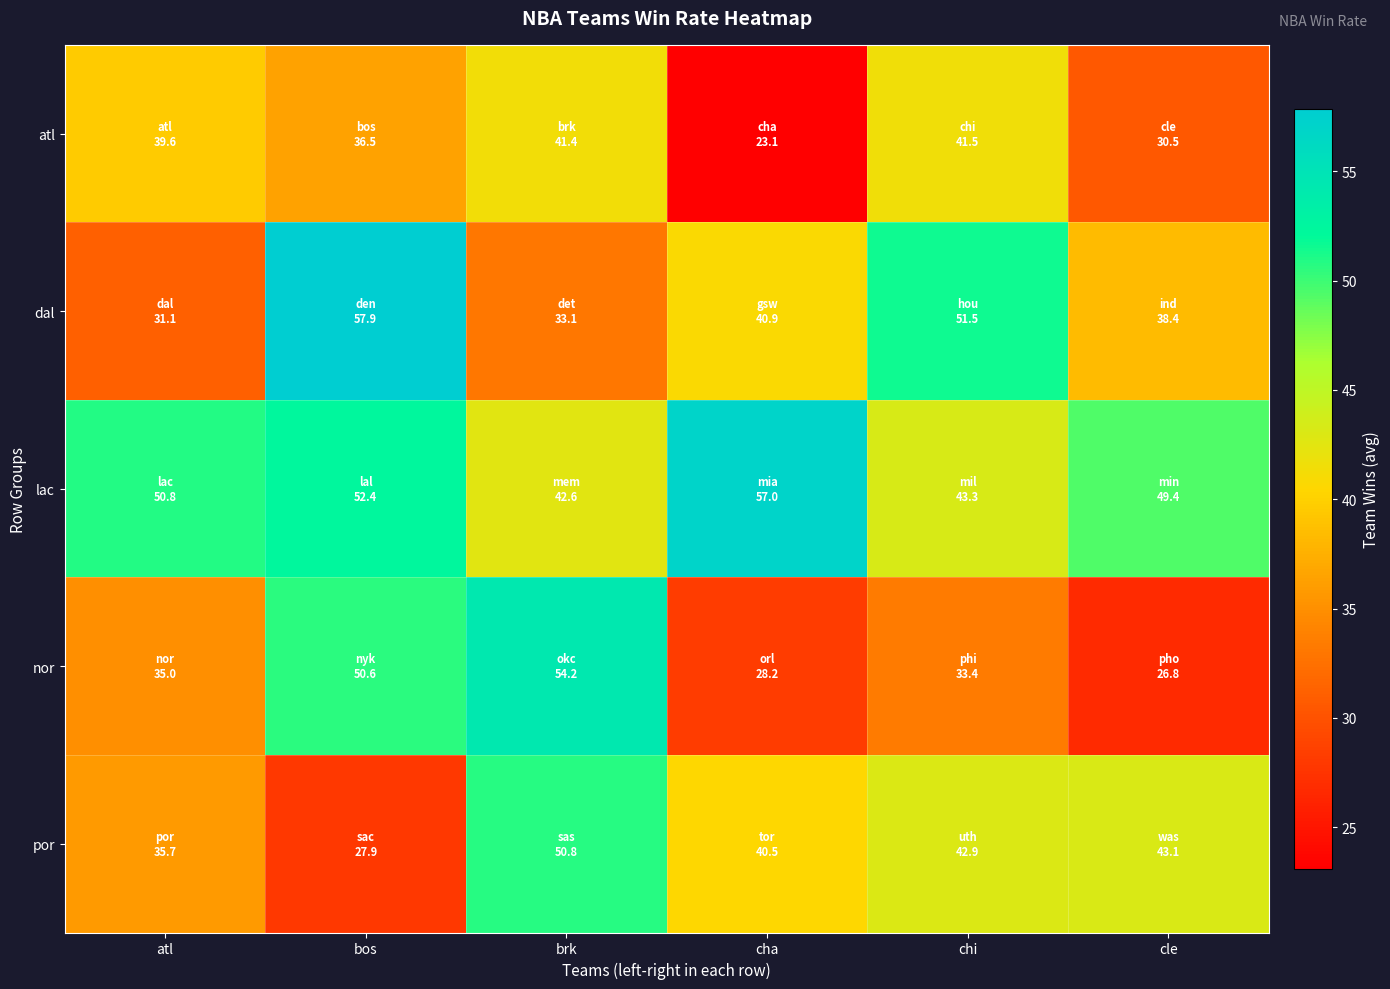

Reading left to right, transcribe all the data shown in this chart.

atl: atl=39.6	bos=36.5	brk=41.4	cha=23.1	chi=41.5	cle=30.5
dal: atl=31.1	bos=57.9	brk=33.1	cha=40.9	chi=51.5	cle=38.4
lac: atl=50.8	bos=52.4	brk=42.6	cha=57.0	chi=43.3	cle=49.4
nor: atl=35.0	bos=50.6	brk=54.2	cha=28.2	chi=33.4	cle=26.8
por: atl=35.7	bos=27.9	brk=50.8	cha=40.5	chi=42.9	cle=43.1